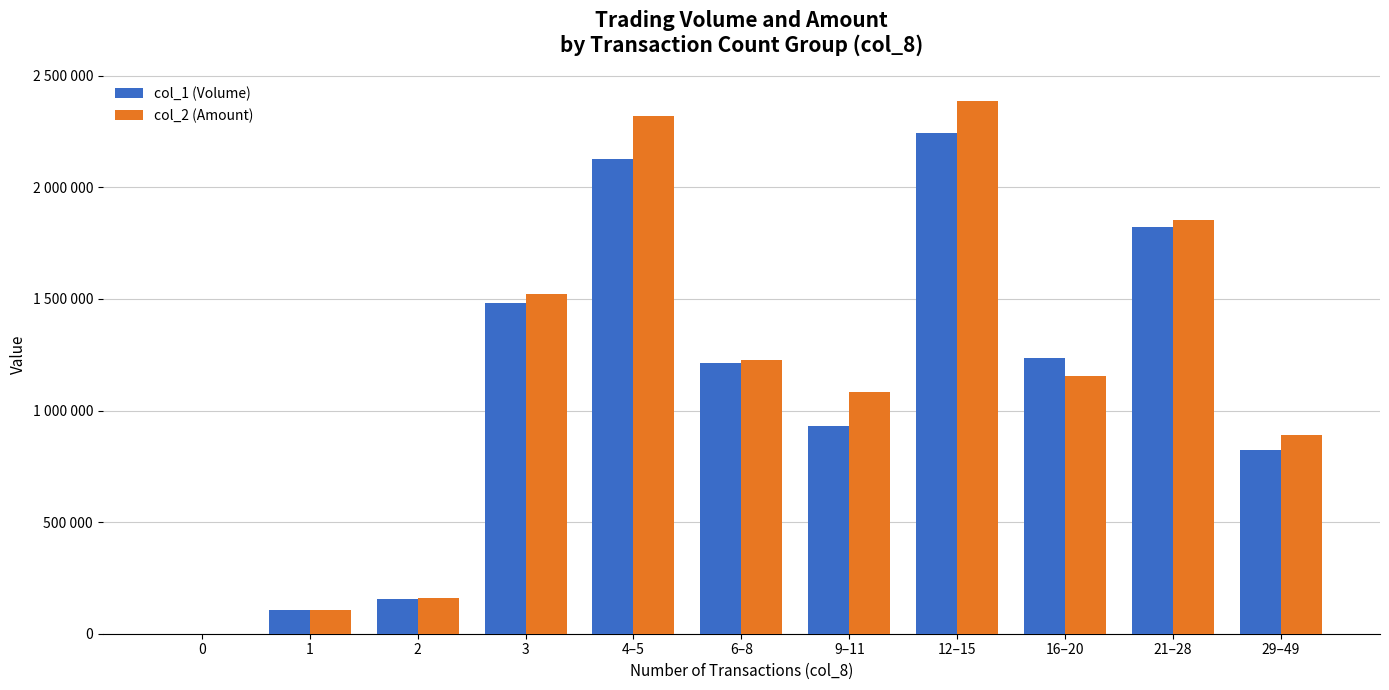

Reading left to right, transcribe all the data shown in this chart.

col_1 (Volume): 0	105000	154000	1481000	2129000	1214000	931000	2242000	1236000	1824000	824000
col_2 (Amount): 0	104640	161730	1521890	2320430	1225580	1083530	2387900	1154600	1853900	889310